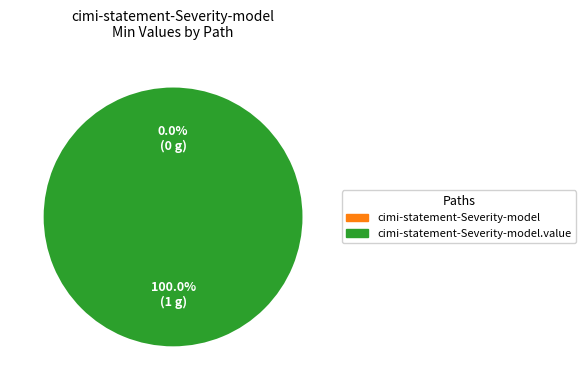

Rank the categories by value from highest to lowest.

cimi-statement-Severity-model.value, cimi-statement-Severity-model